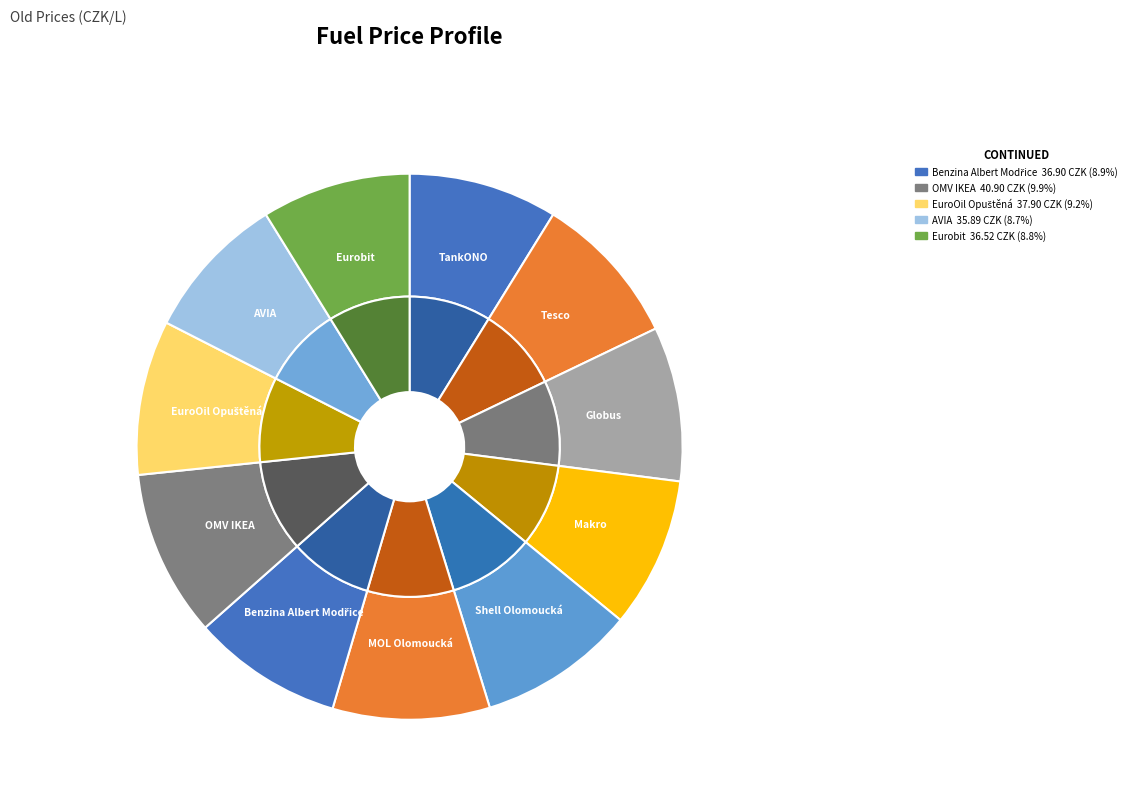

Rank the categories by value from lowest to highest.

AVIA, TankONO, Eurobit, Makro, Benzina Albert Modřice, Tesco, Globus, EuroOil Opuštěná, Shell Olomoucká, MOL Olomoucká, OMV IKEA